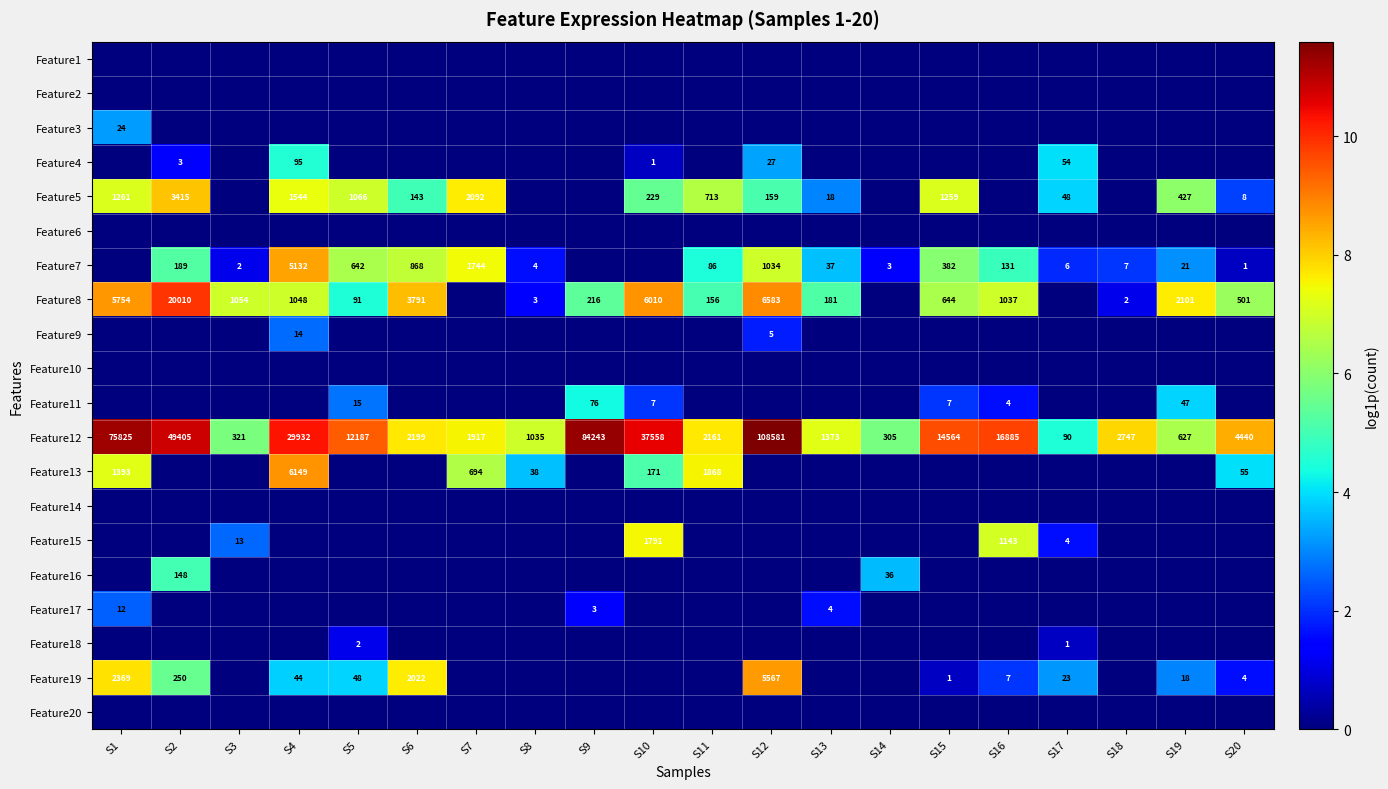

True or false: Feature7 has a value of 329 at S6.

False